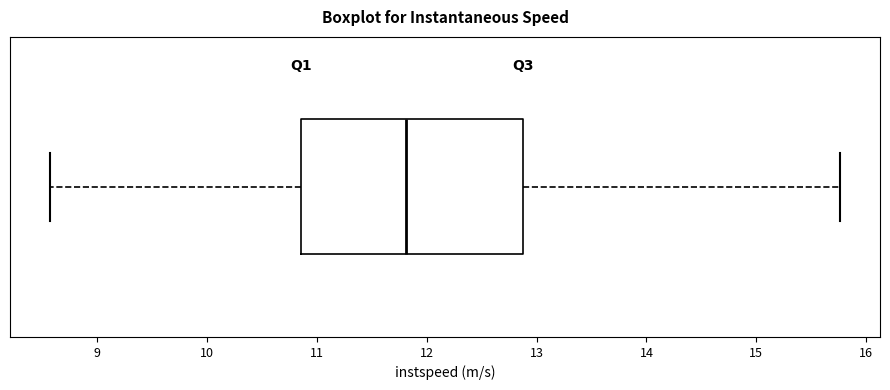

Where does the left whisker of the box end on the x-axis? The values are not printed on the chart, so give them approximately, as read against the axis.

8.6